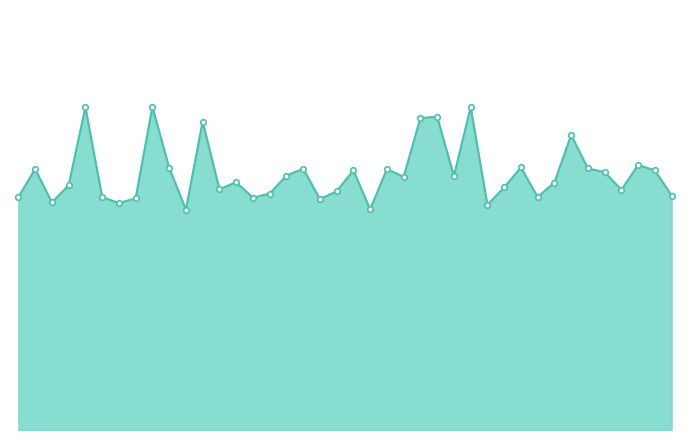

True or false: the data has more than 0 interior local peaks.

True